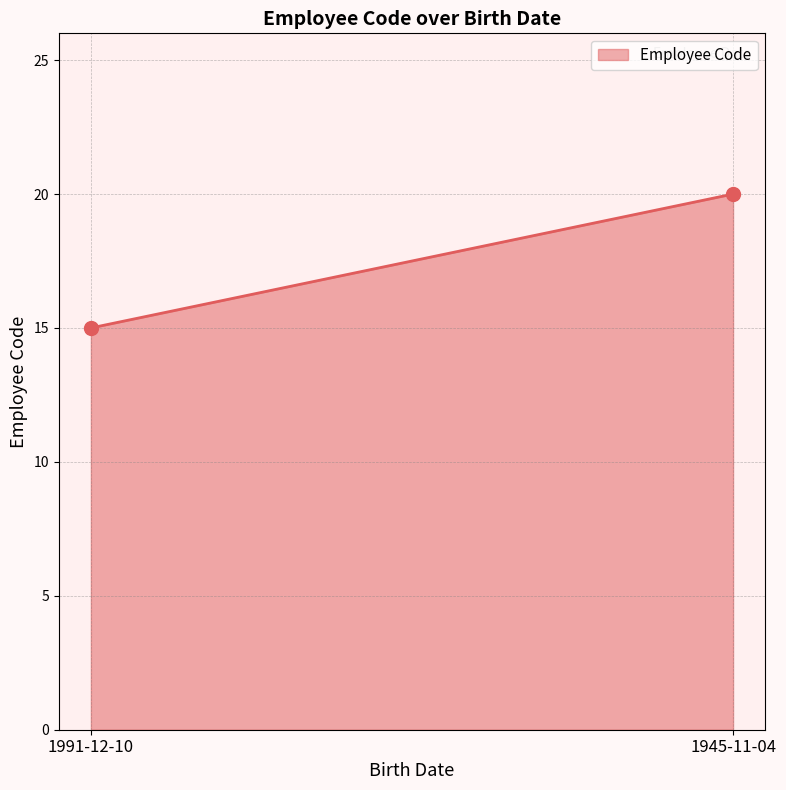

What is the difference between the maximum and minimum values?

5